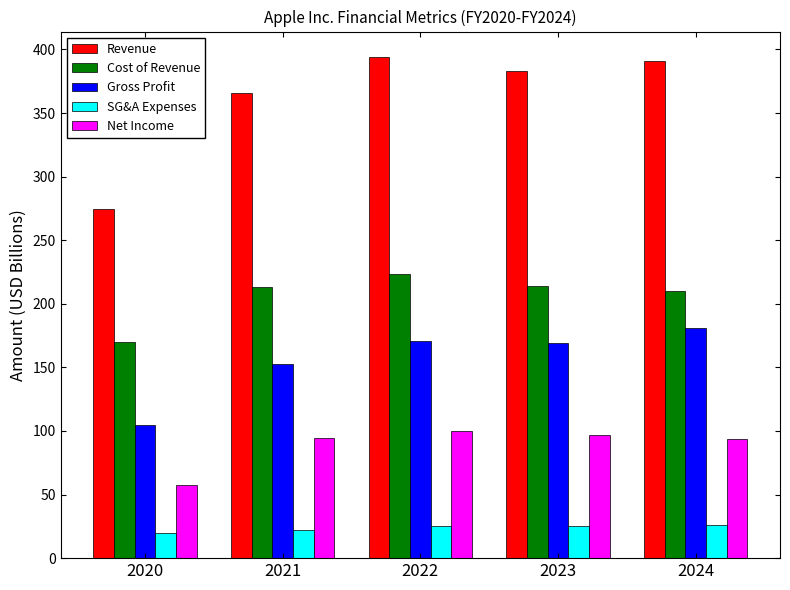

What is the total value across all series at 2024?

901.9